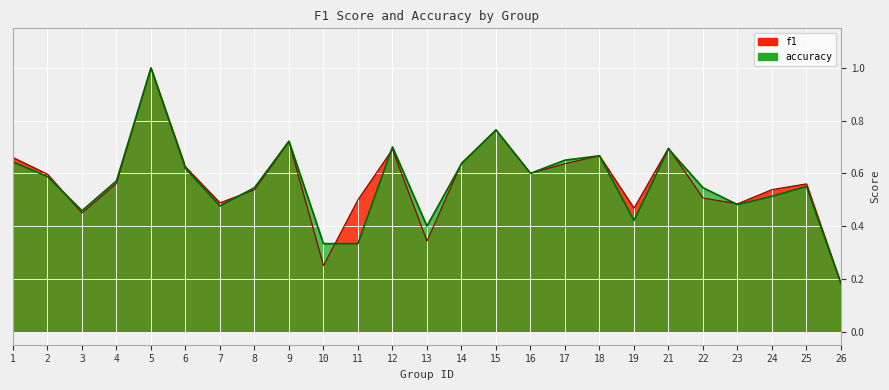

What is the approximate value of f1 at 17?

0.6